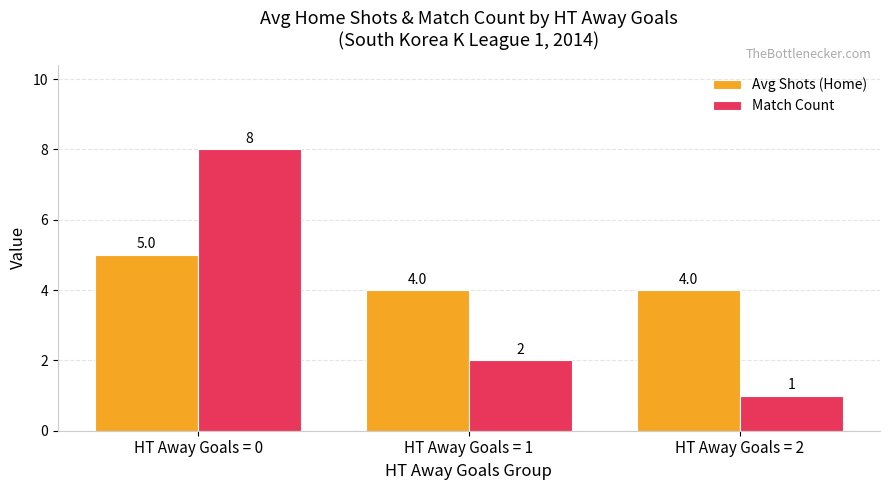

Does the chart contain stacked bars?

No